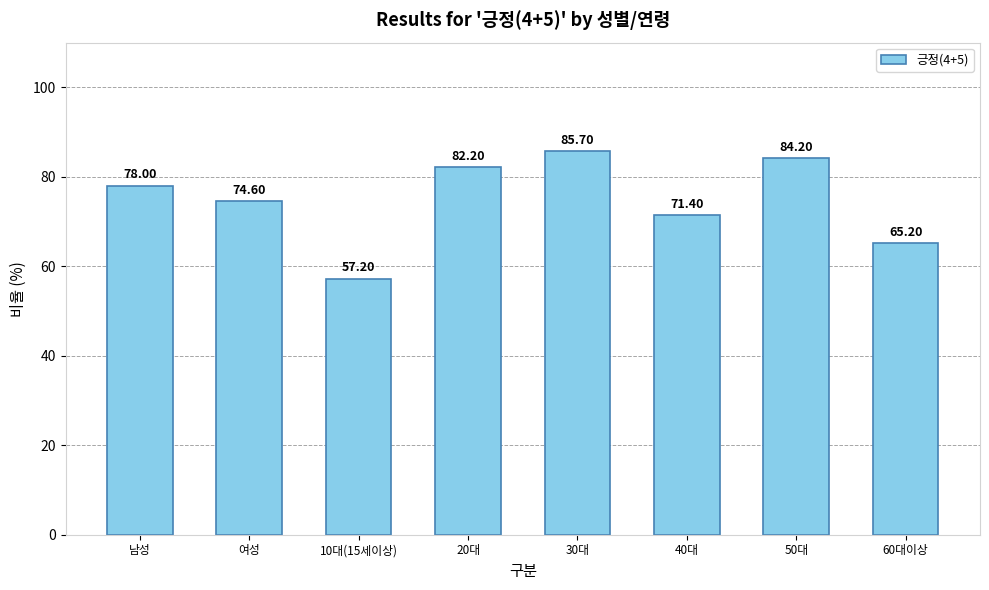

Reading left to right, extract all data points from this chart.

78.0	74.6	57.2	82.2	85.7	71.4	84.2	65.2